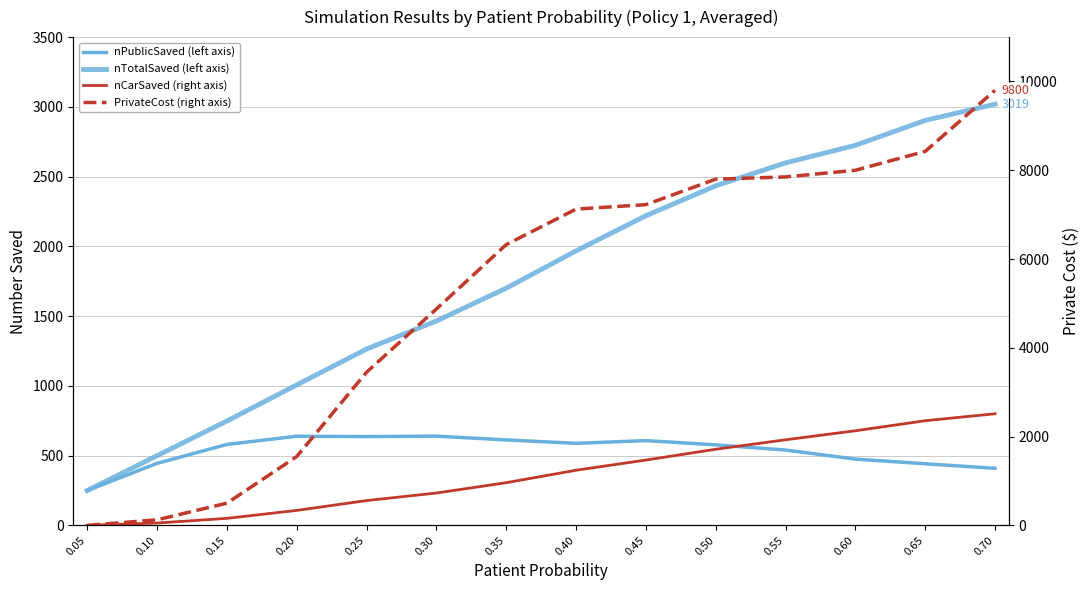

Reading left to right, what are all the values shown in this chart?

nPublicSaved (left axis): 249.5	444.5	580.0	639.0	636.5	639.5	612.5	588.0	607.5	577.0	540.0	475.0	441.5	409.0
nTotalSaved (left axis): 250.0	499.5	748.0	1007.0	1264.0	1465.0	1700.0	1967.5	2219.5	2434.0	2598.5	2724.0	2903.0	3019.0
nCarSaved (right axis): 0.5	52.5	158.0	337.0	558.5	728.5	961.5	1241.5	1471.5	1714.5	1928.0	2131.0	2357.5	2514.0
PrivateCost (right axis): 0.0	125.0	500.0	1550.0	3450.0	4875.0	6325.0	7125.0	7225.0	7800.0	7850.0	8000.0	8425.0	9800.0